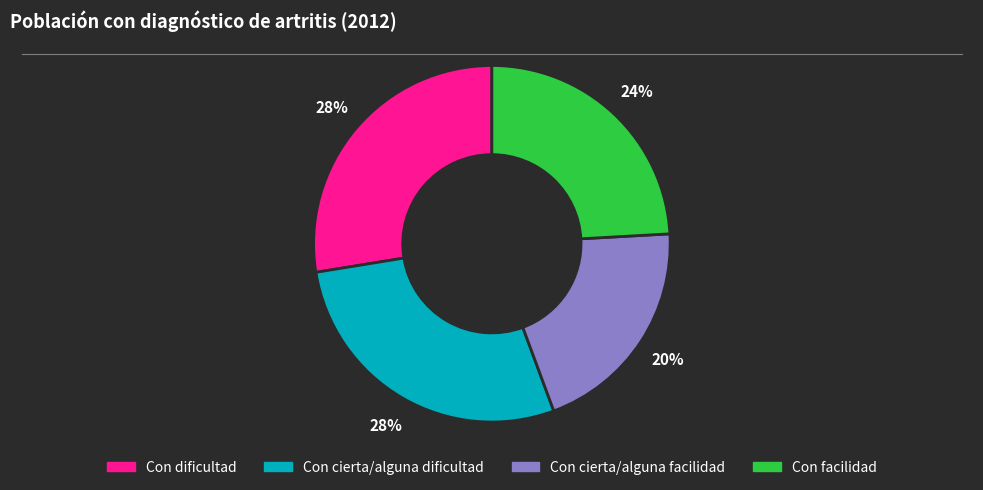

Combined, do Con facilidad and Con dificultad account for over 50%?

Yes